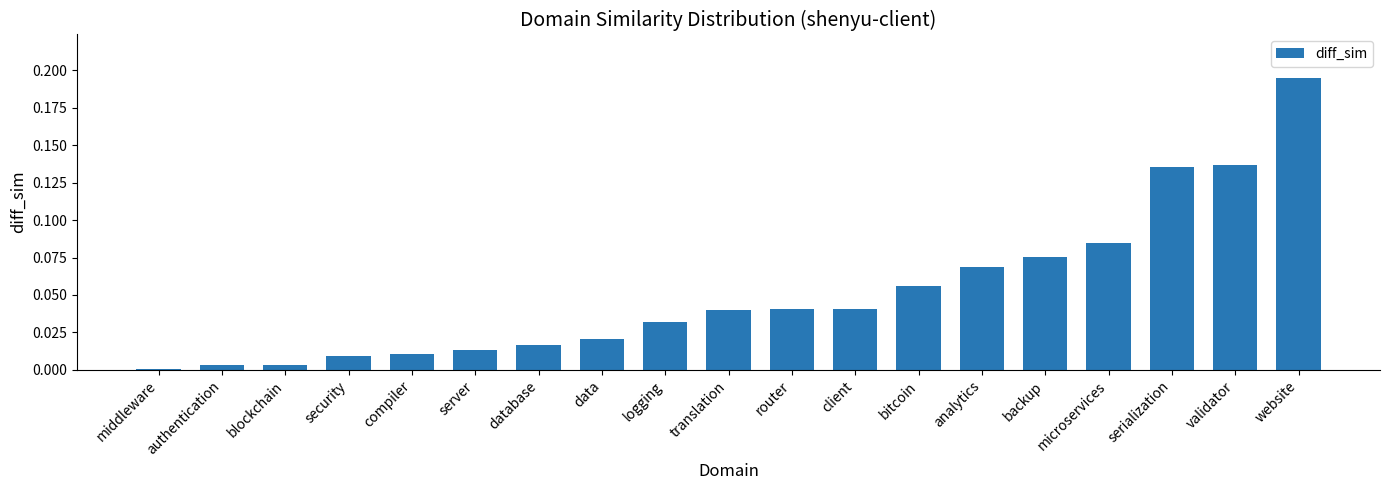

At which category does the chart reach its peak across all series?

website